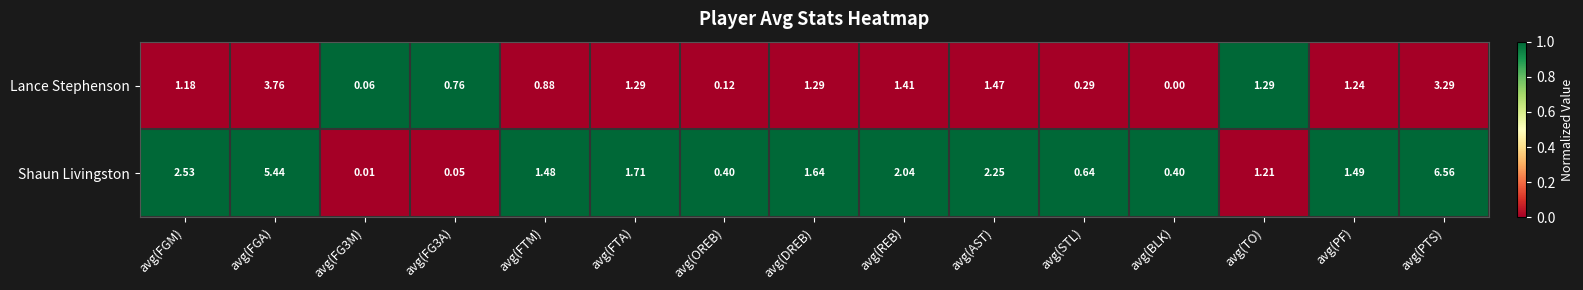

At how many categories does at least one series exceed 0?

15